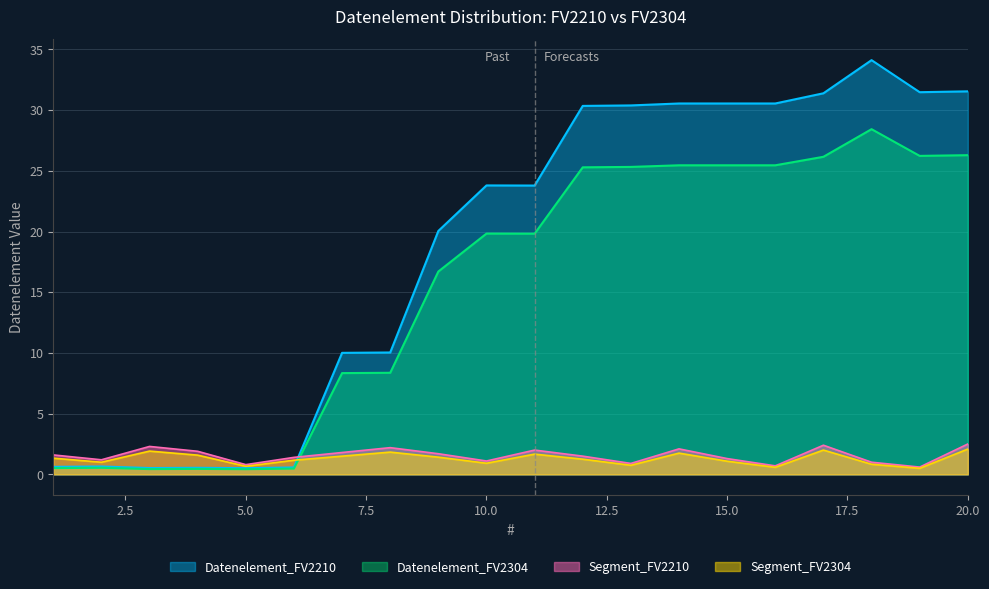

Is it true that Segment_FV2210 equals 1.4 at 9?

True